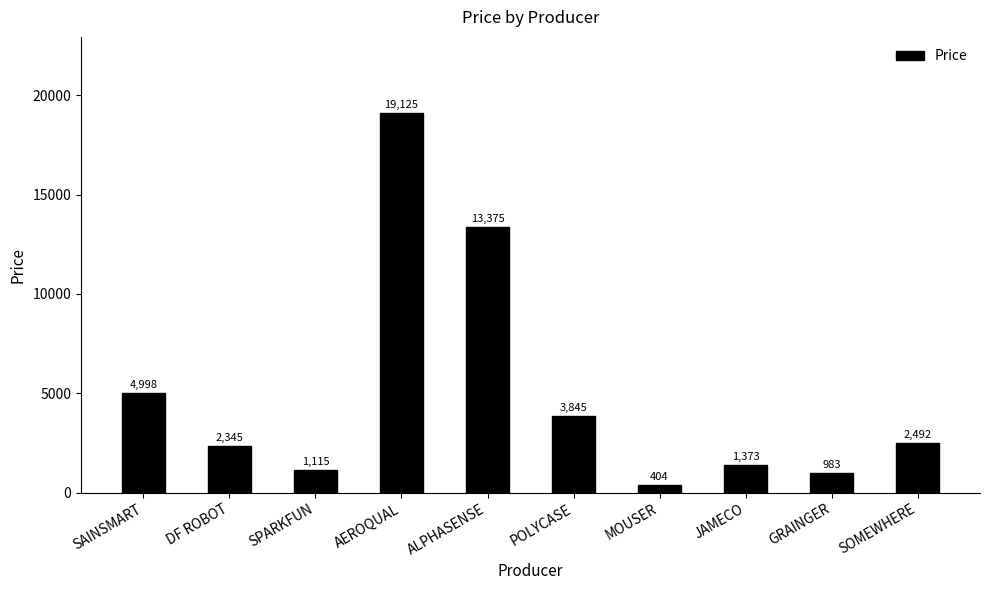

Rank the categories by value from highest to lowest.

AEROQUAL, ALPHASENSE, SAINSMART, POLYCASE, SOMEWHERE, DF ROBOT, JAMECO, SPARKFUN, GRAINGER, MOUSER